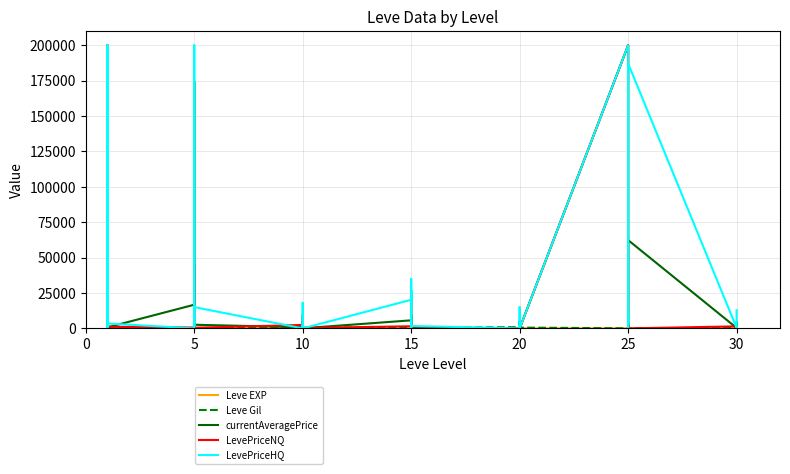

Which series ends up on top after the final intersection of LevePriceHQ and LevePriceNQ?

LevePriceHQ